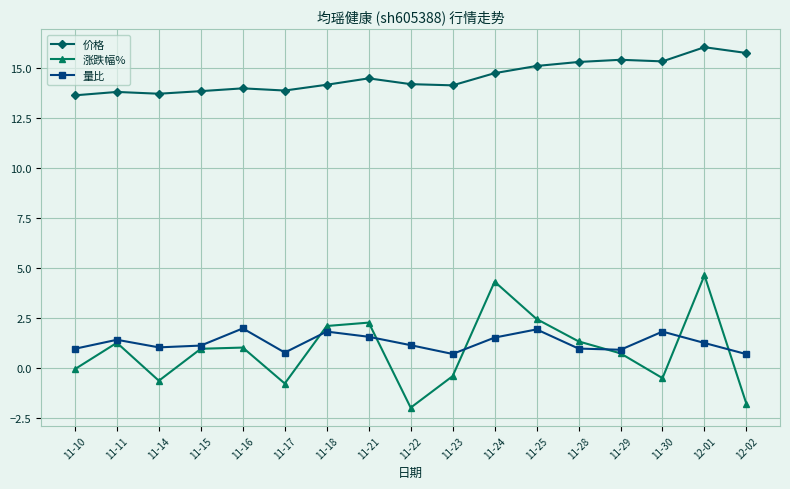

What is the difference between the 涨跌幅% values at 11-10 and 11-29?

0.8